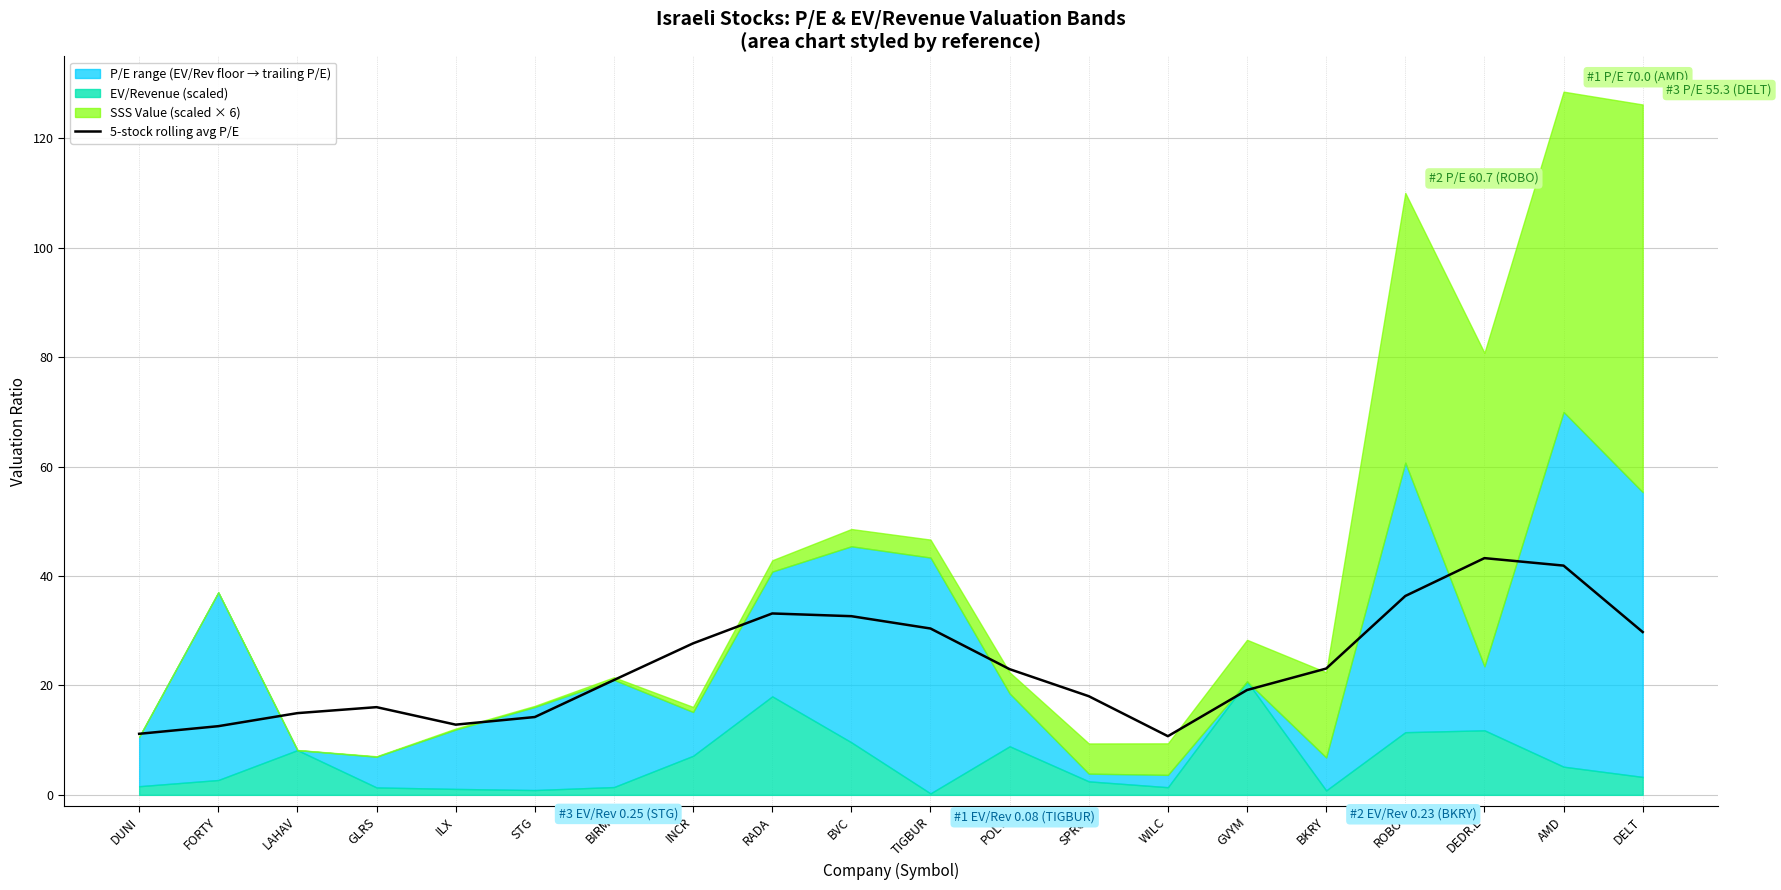

How many interior local valleys (lower than both neighbors) does the data have?

2